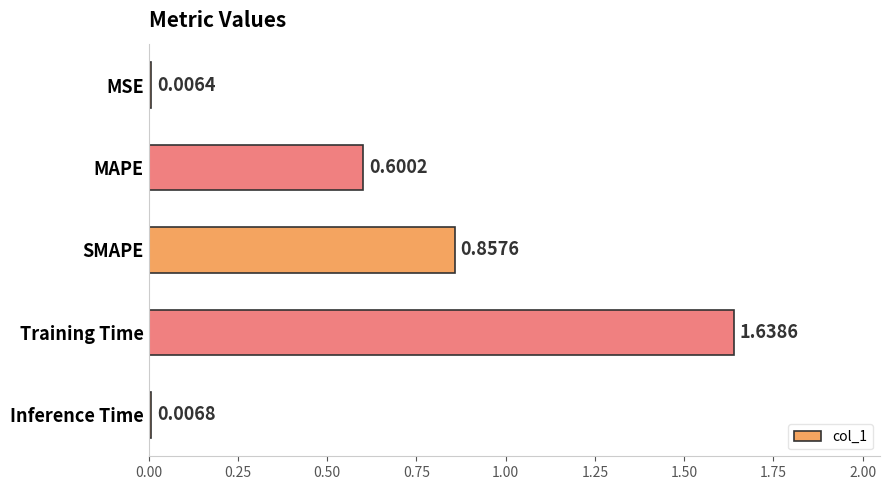

Are the bars horizontal?

Yes